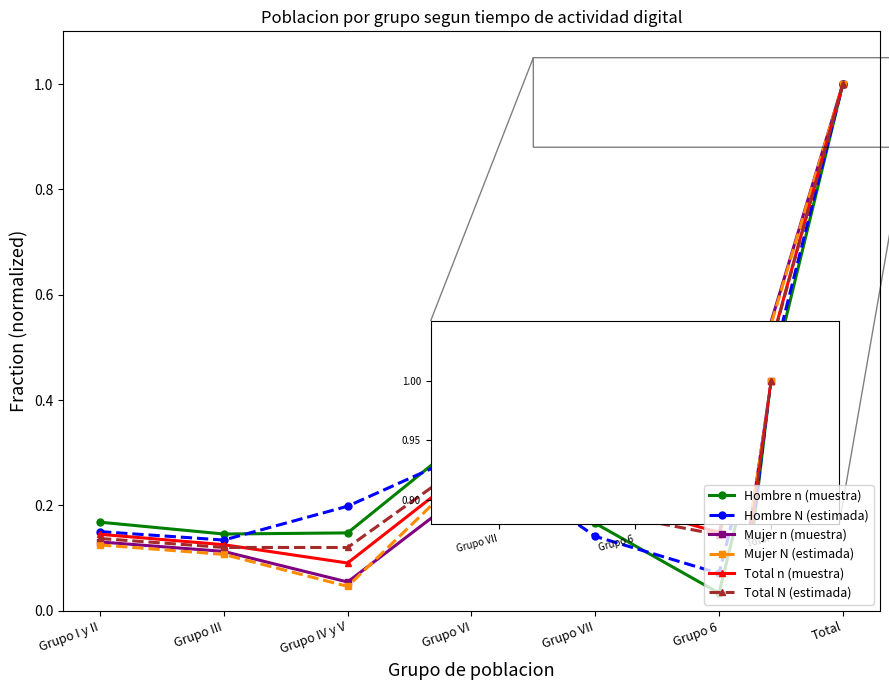

The Total N (estimada) series shows 0.1 at Grupo III. True or false?

True